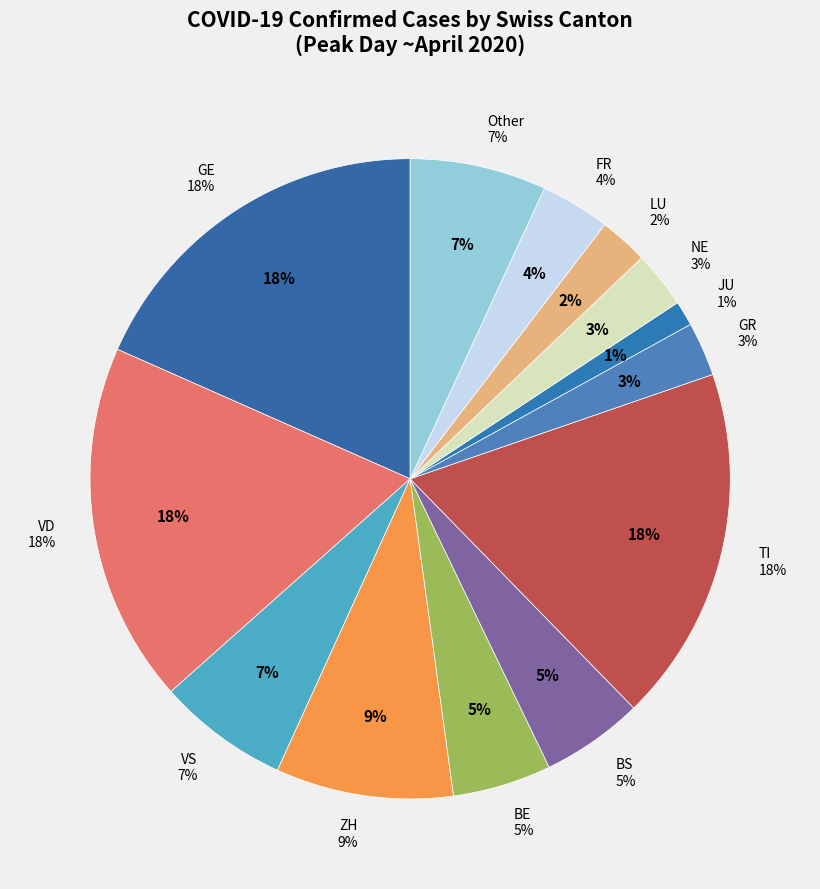

Which category has the smallest portion of the pie?

JU